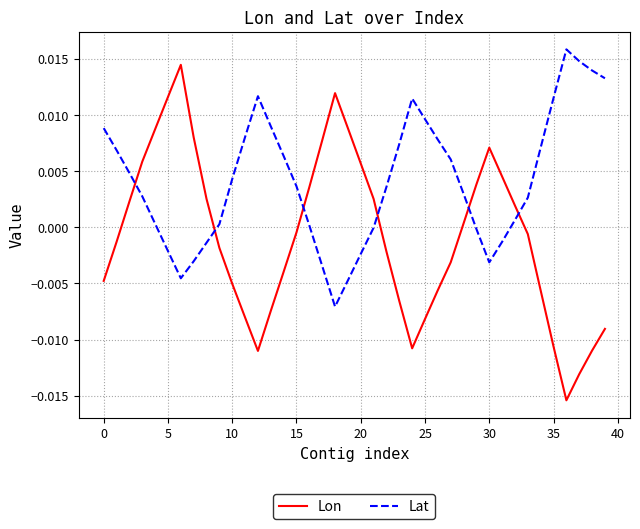

Does the chart have visible grid lines?

Yes